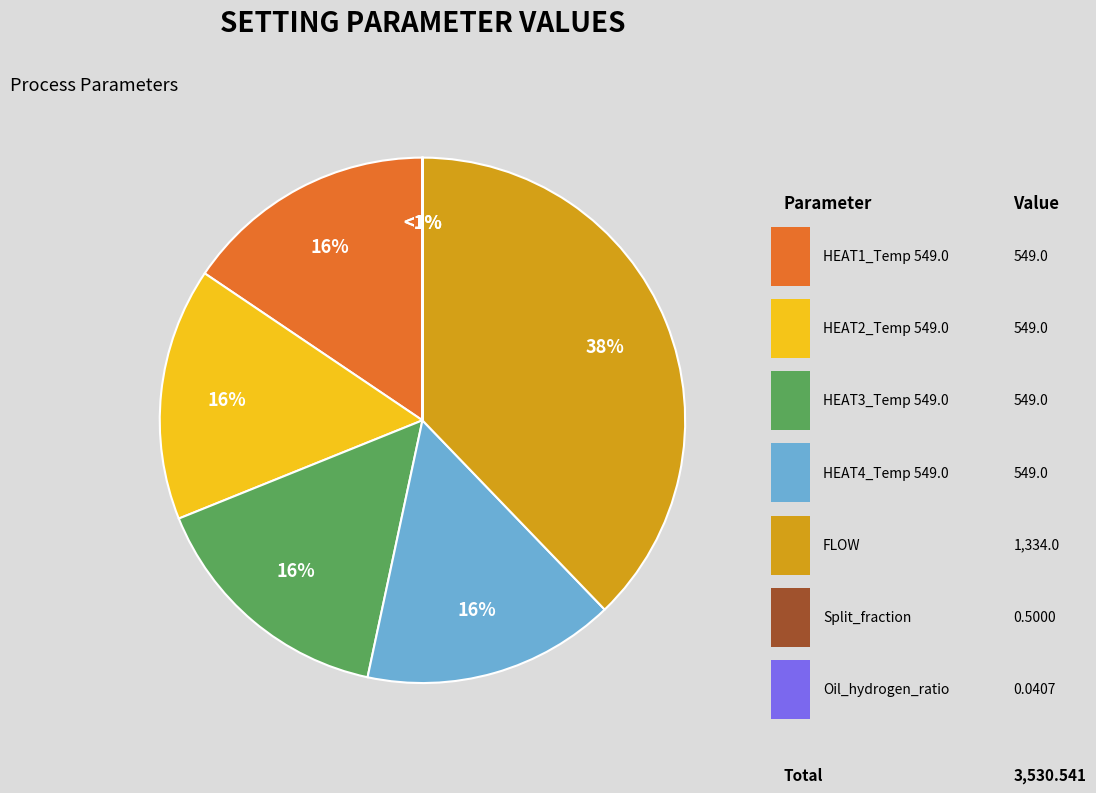

To the nearest percent, what percentage of the pie is HEAT3_Temperature (549.0)?

16%